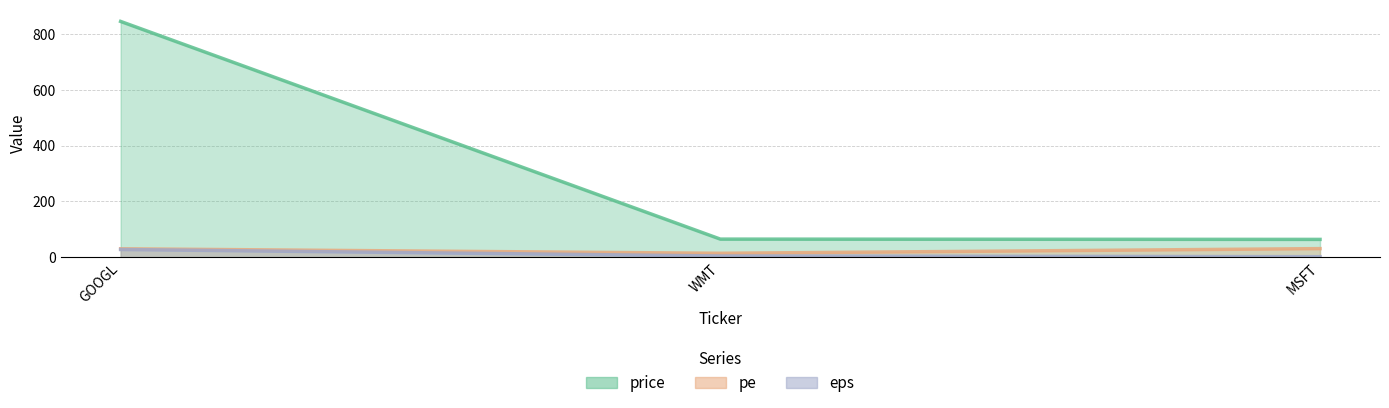

Is the value of eps at MSFT greater than the value of price at WMT?

No